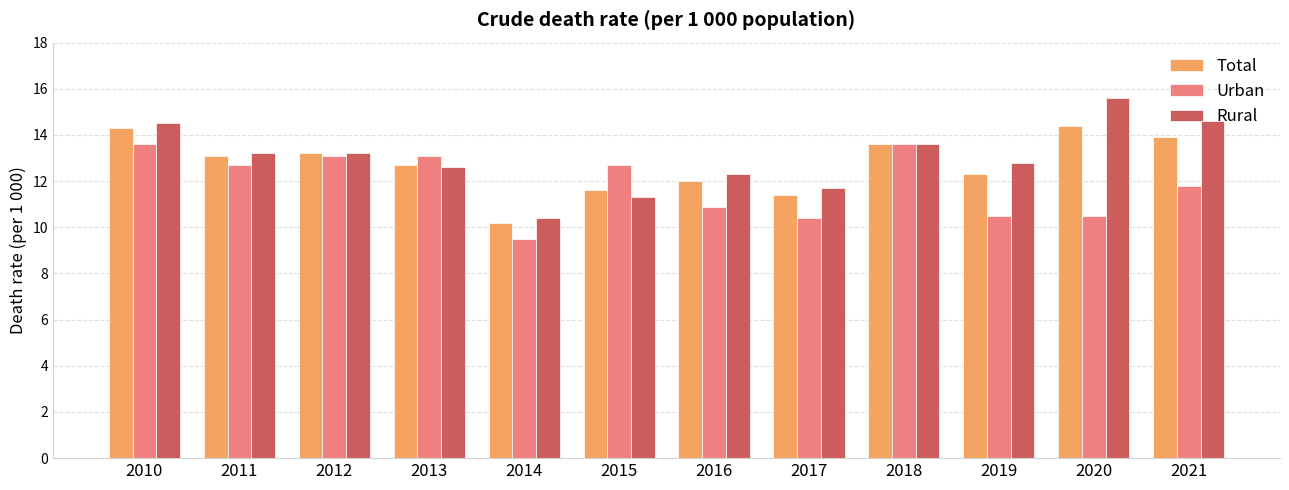

What is the sum of the Urban values at 2018 and 2011?

26.3